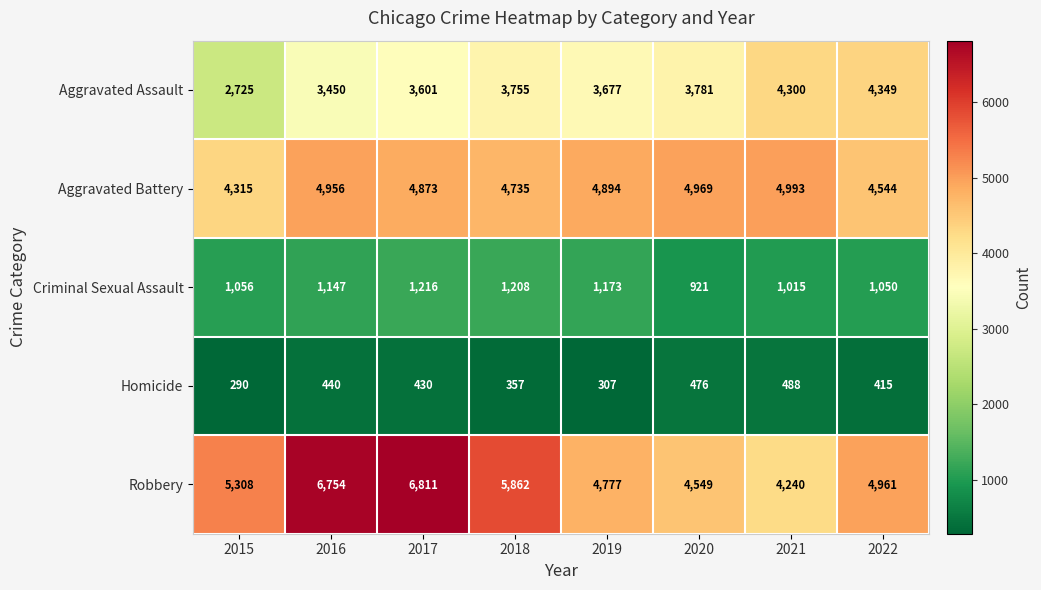

At which category is the sum across all series the highest?

2017